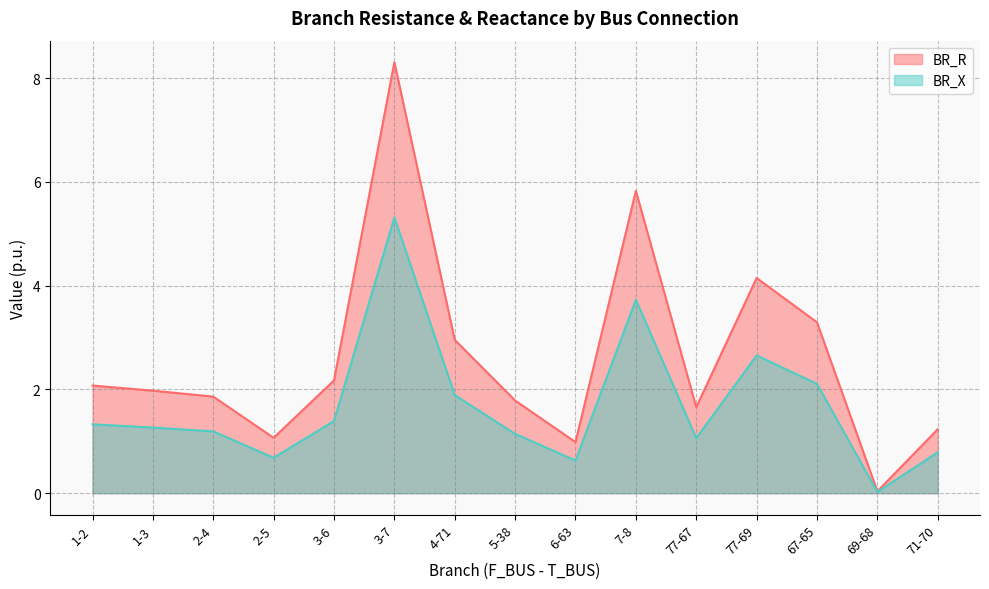

How many lines are shown in the chart?

2